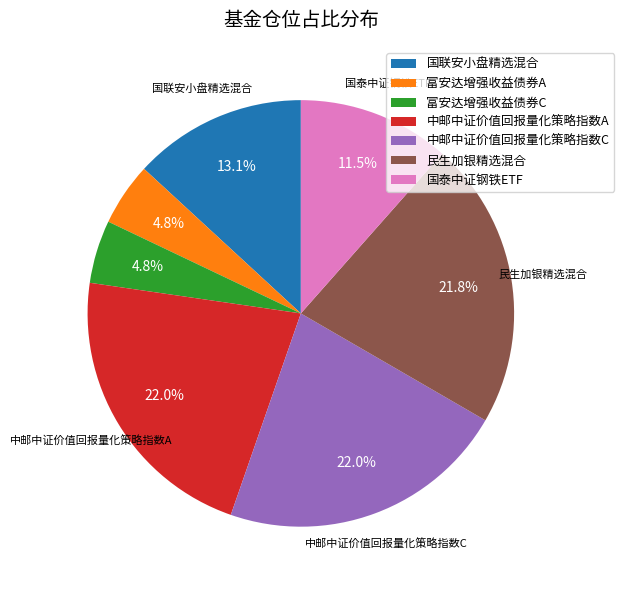

Approximately how many times larger is the value at 中邮中证价值回报量化策略指数C compared to 中邮中证价值回报量化策略指数A?

1.0